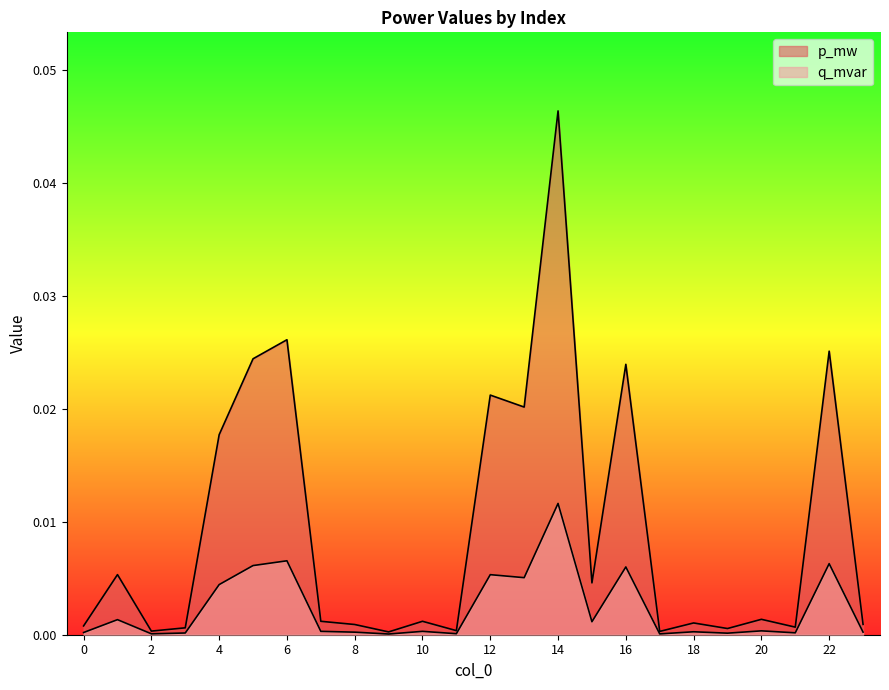

True or false: q_mvar and p_mw intersect in this chart.

False